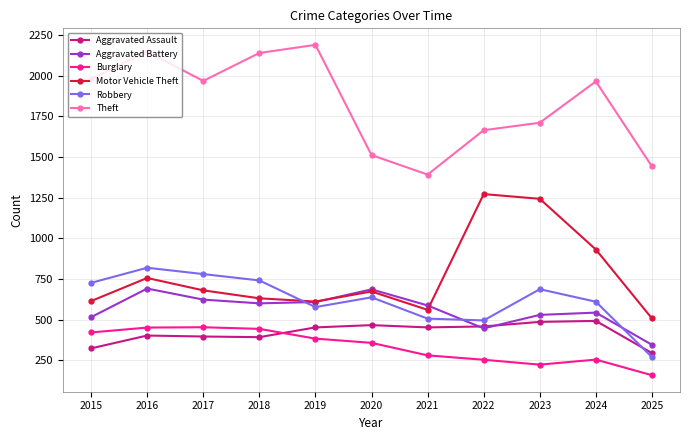

How many times do Burglary and Aggravated Assault cross each other?

1